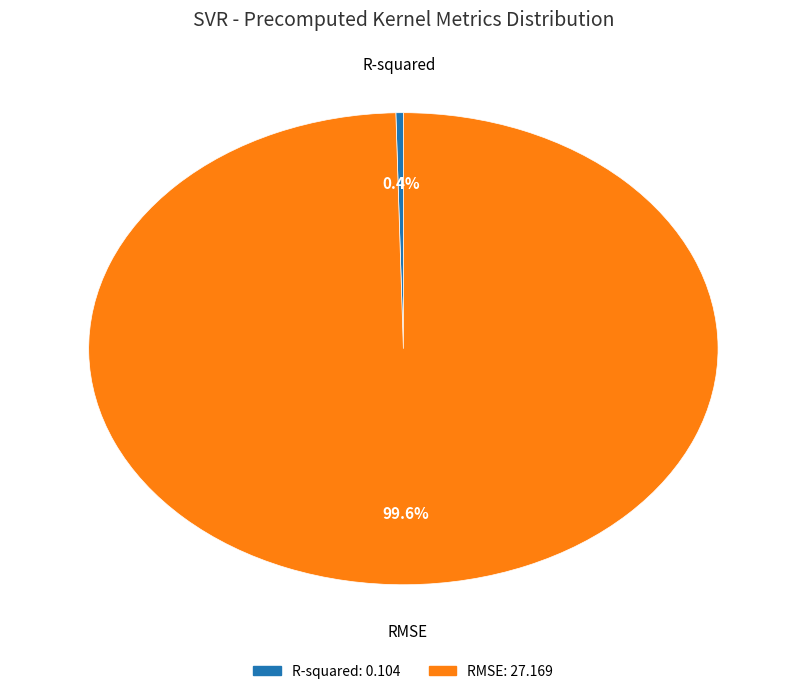

To the nearest percent, what is the difference between the largest and smallest slice percentages?

99%